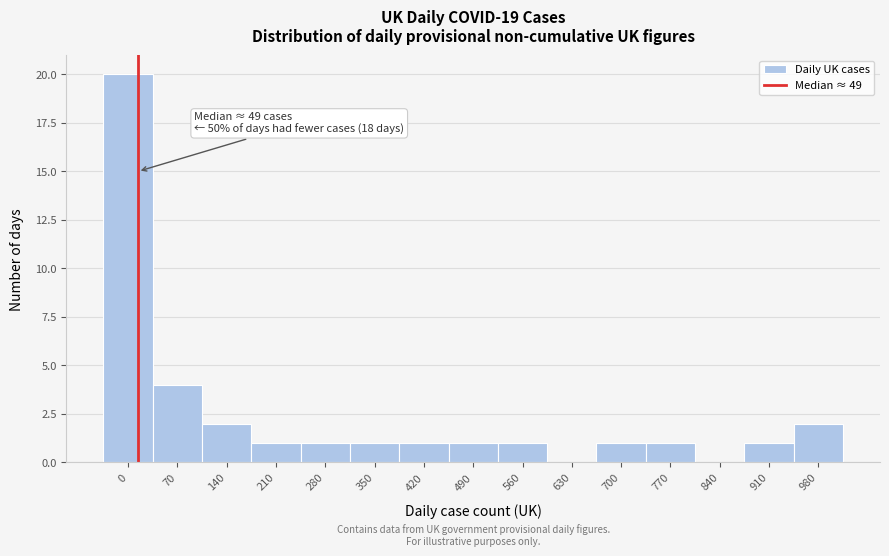

Reading left to right, what are all the values shown in this chart?

0=20	70=4	140=2	210=1	280=1	350=1	420=1	490=1	560=1	630=0	700=1	770=1	840=0	910=1	980=2